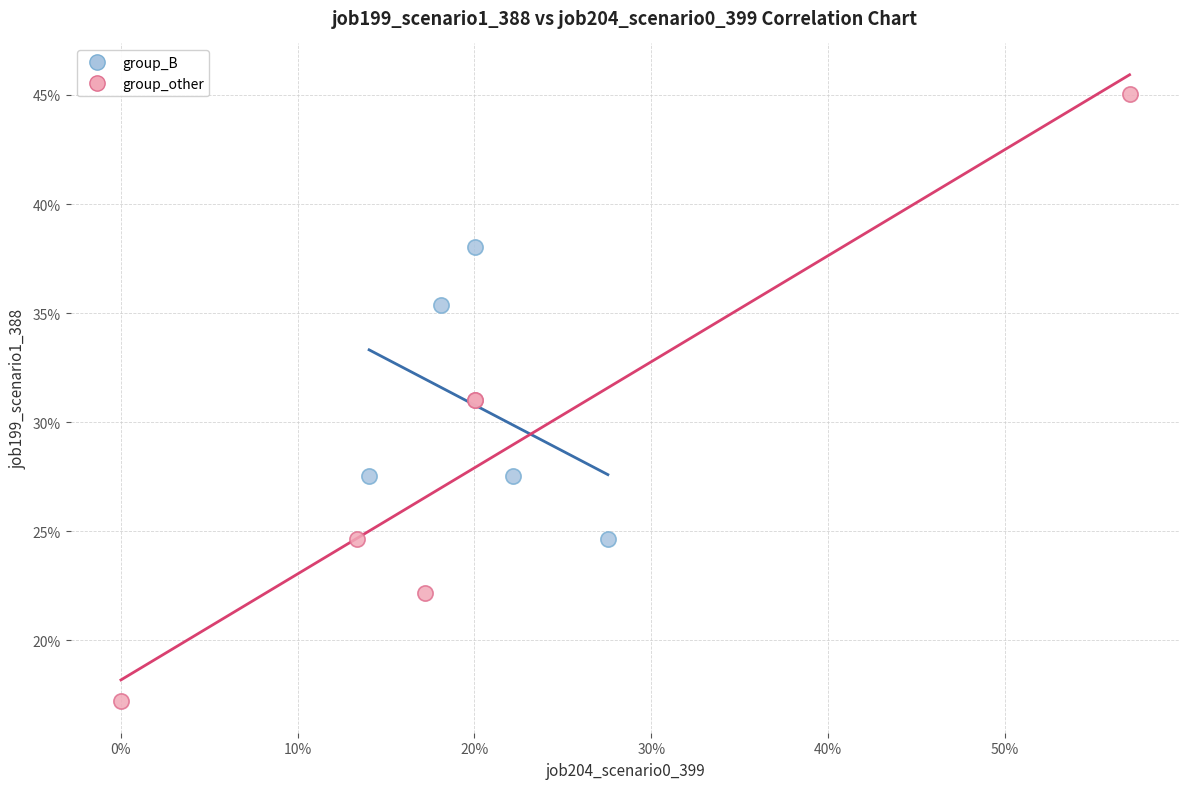

Which series reaches the maximum Y coordinate?

group_other